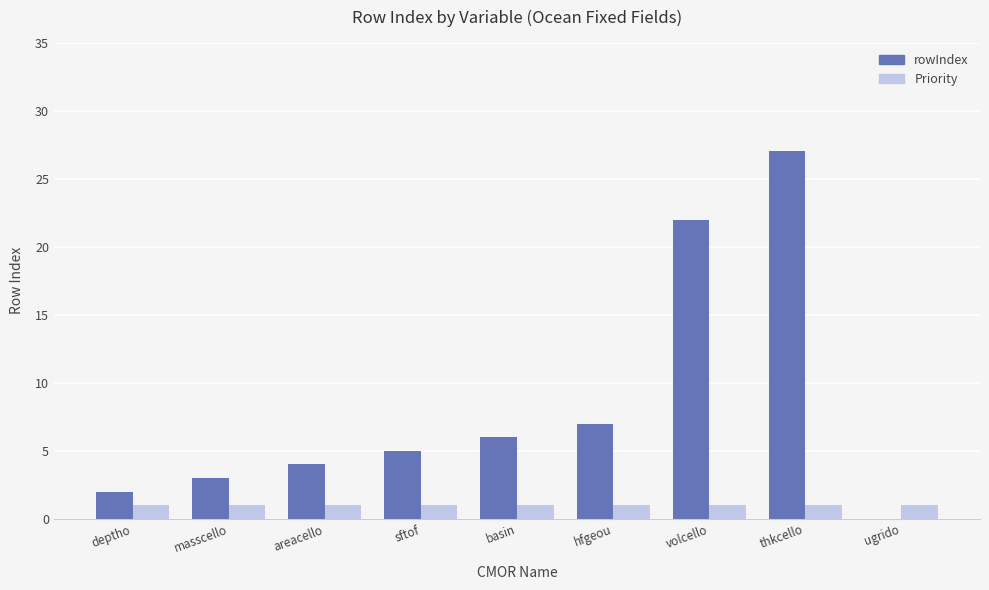

What is the greatest value displayed?

27